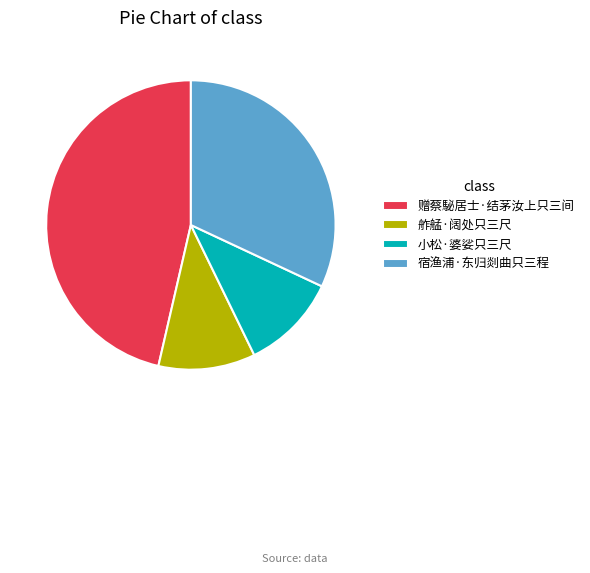

How many slices are in this pie chart?

4